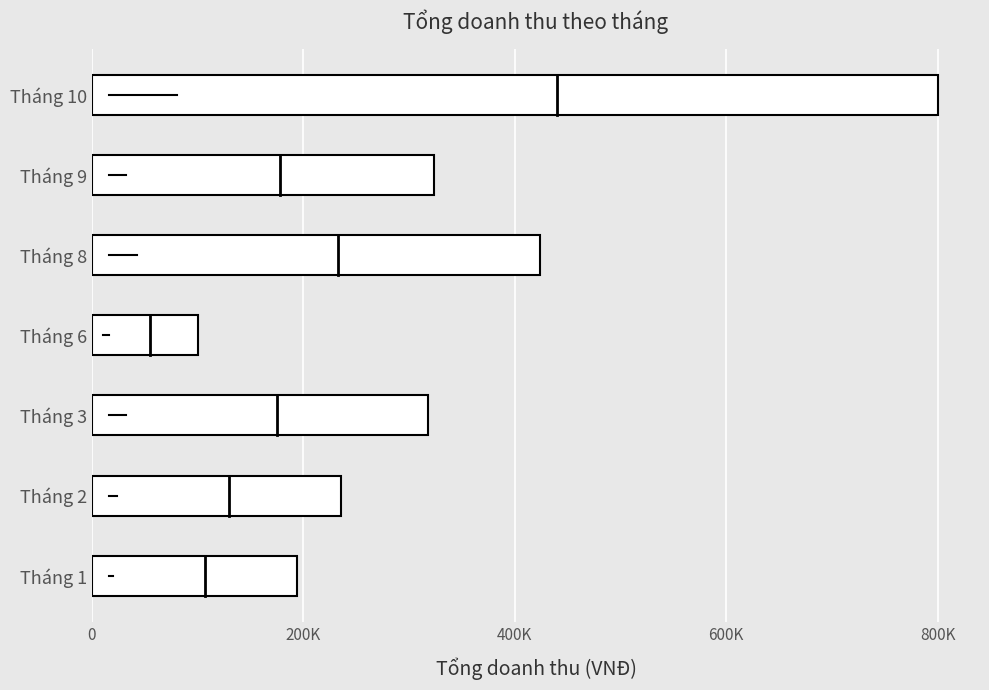

Does the chart contain any negative values?

No